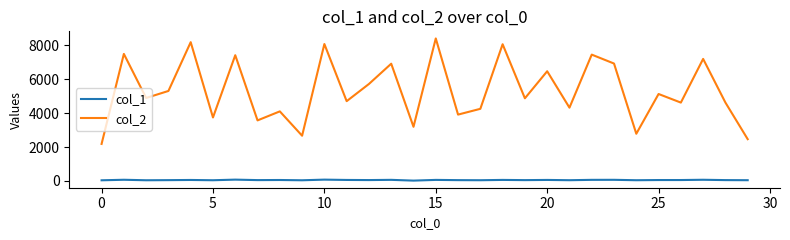

True or false: col_2 and col_1 cross at least once.

False